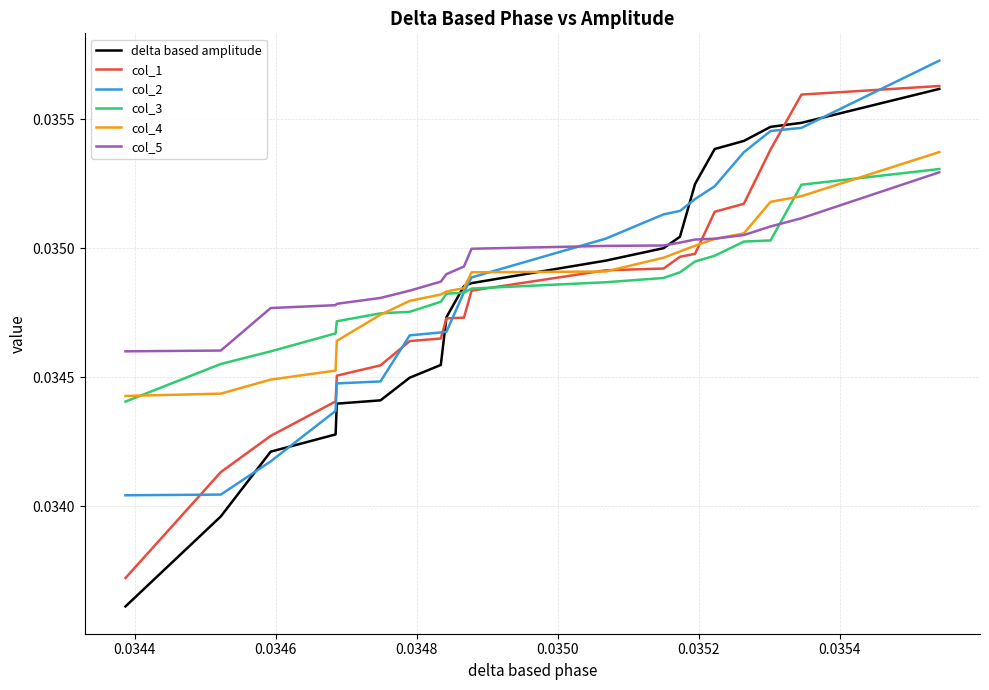

Count the number of data series in this chart.

6